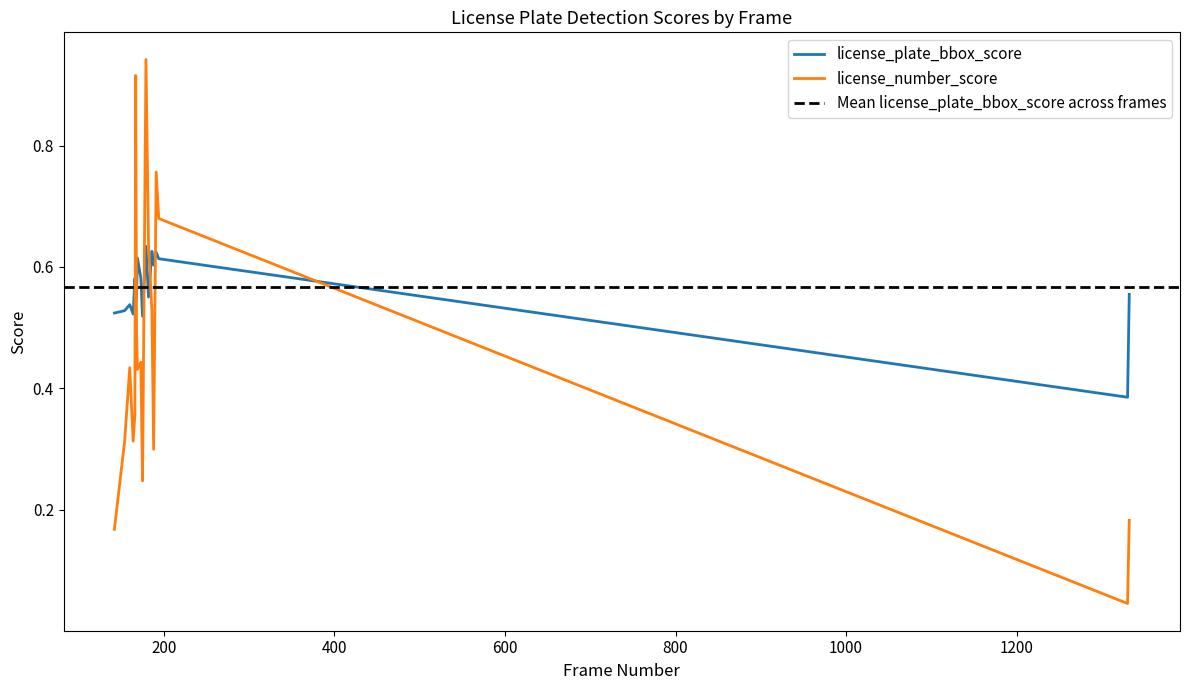

Which series has the largest total across all categories?

license_plate_bbox_score